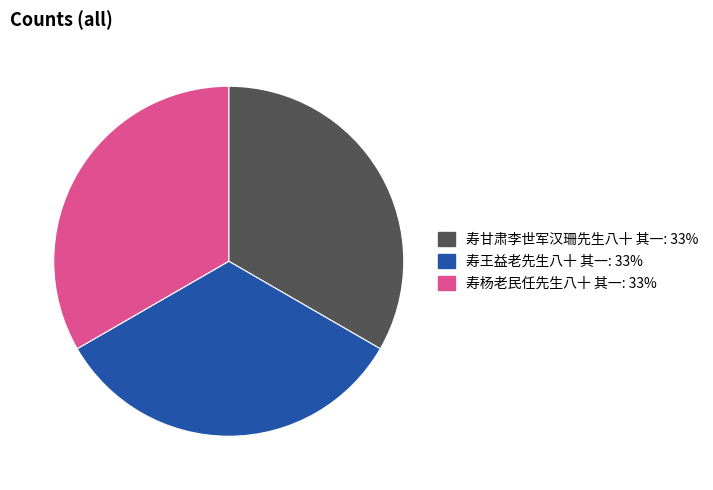

Count the number of slices in the pie.

3